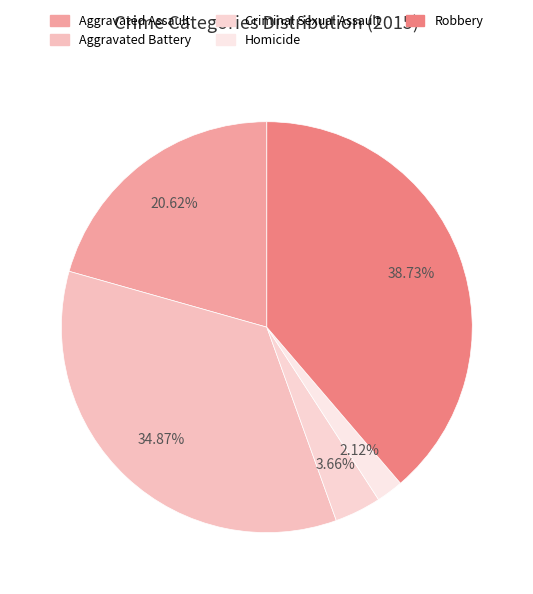

To the nearest percent, what percentage of the pie is Aggravated Assault?

21%